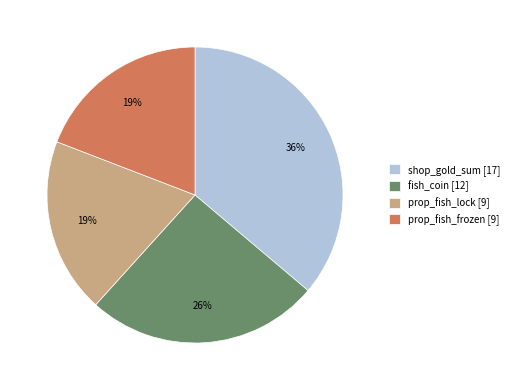

How many segments does this pie chart have?

4